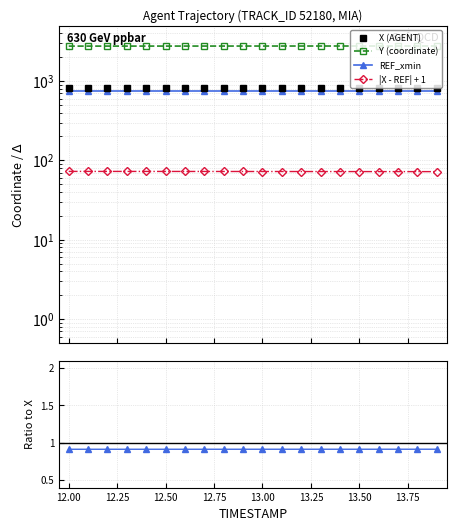

Which category has the highest value in the X series?

12.0